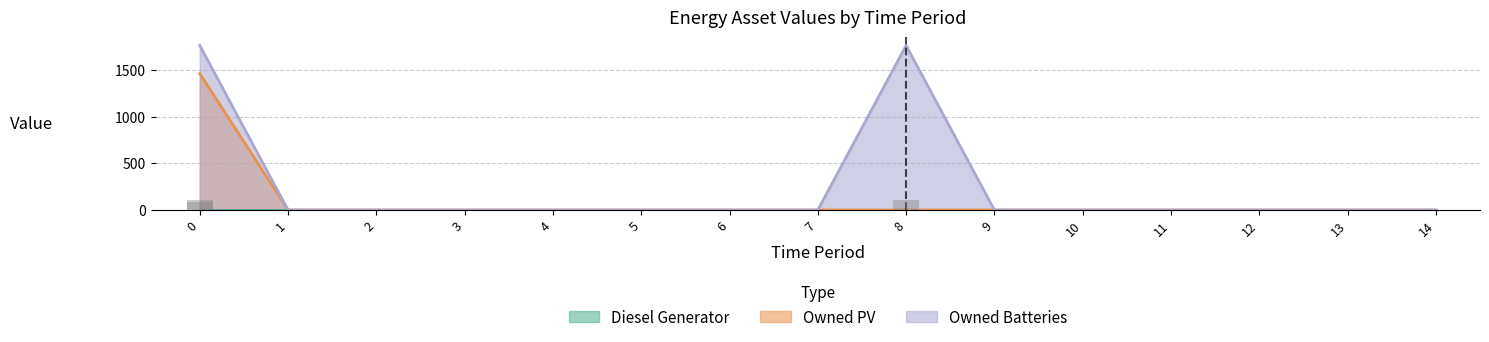

Which series changed the most between 10 and 11?

Owned PV